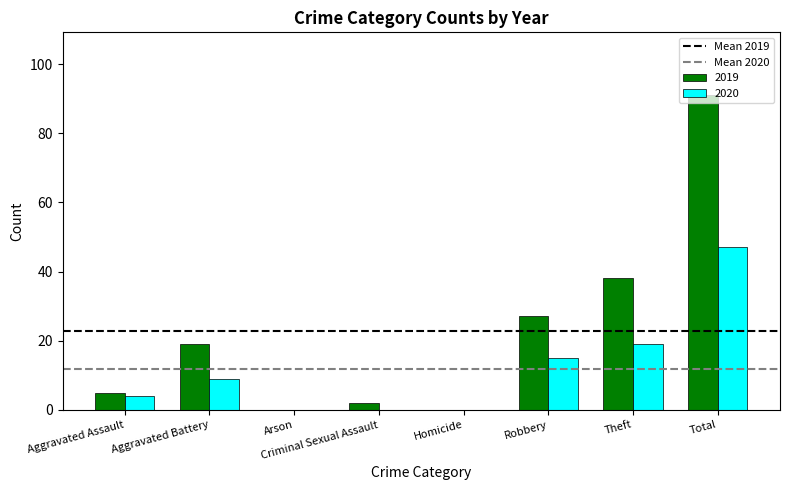

What is the maximum value shown in the chart?

91